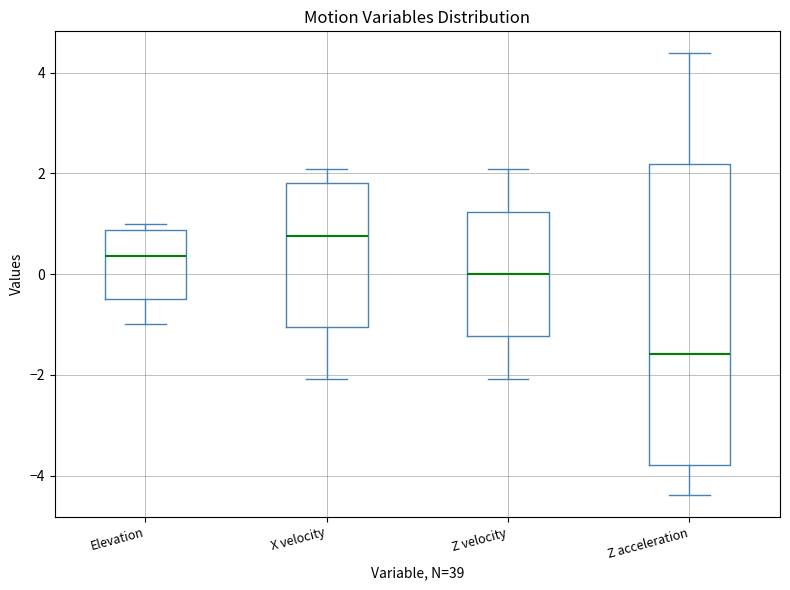

Which box has the highest median line?

X velocity